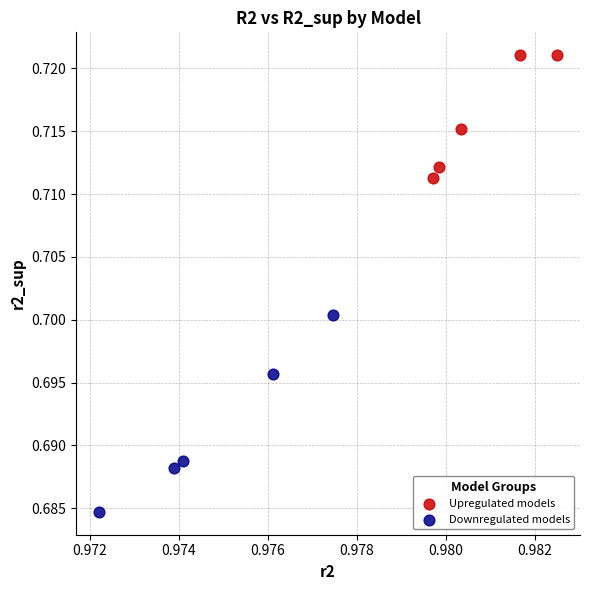

Which series has the largest Y range (max minus min)?

Downregulated models